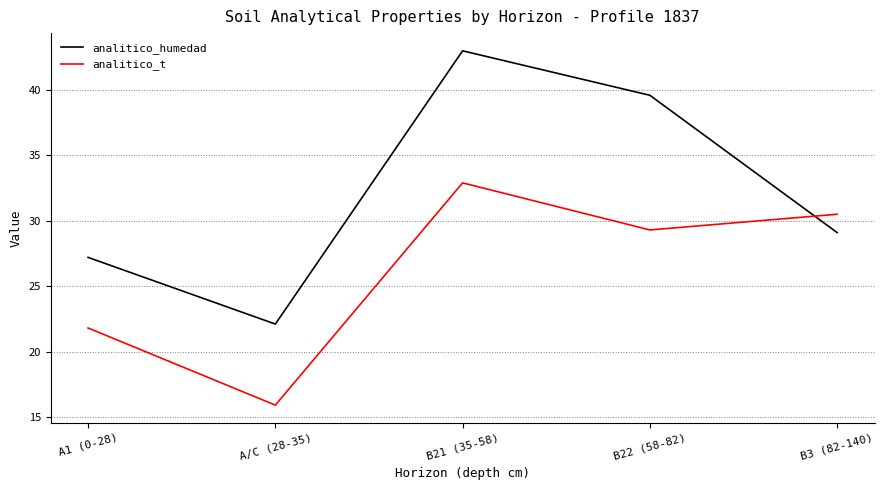

What is the sum of all analitico_t values?

130.4